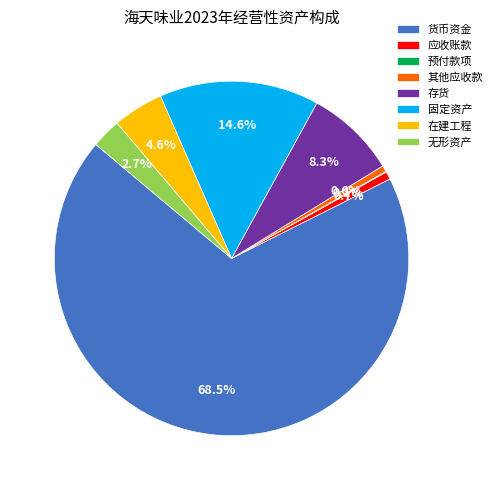

Which slice is the largest?

货币资金